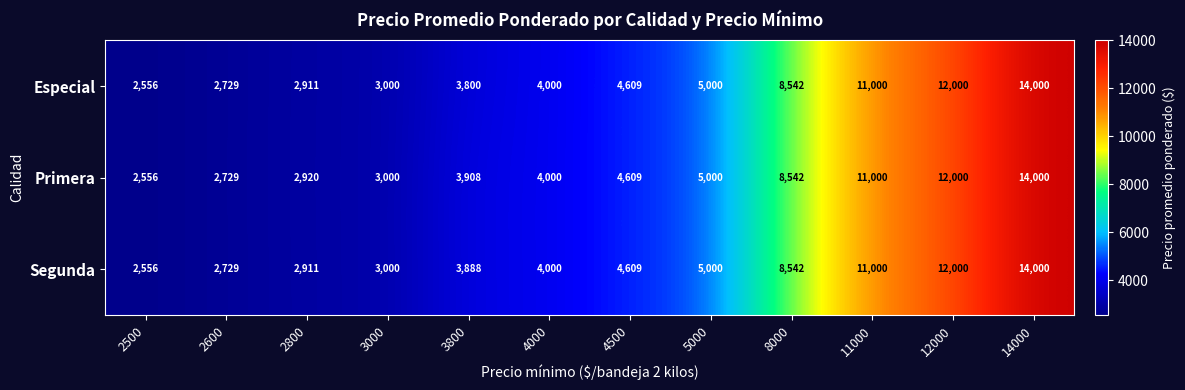

The value of Segunda at 2500 is 2556. True or false?

True